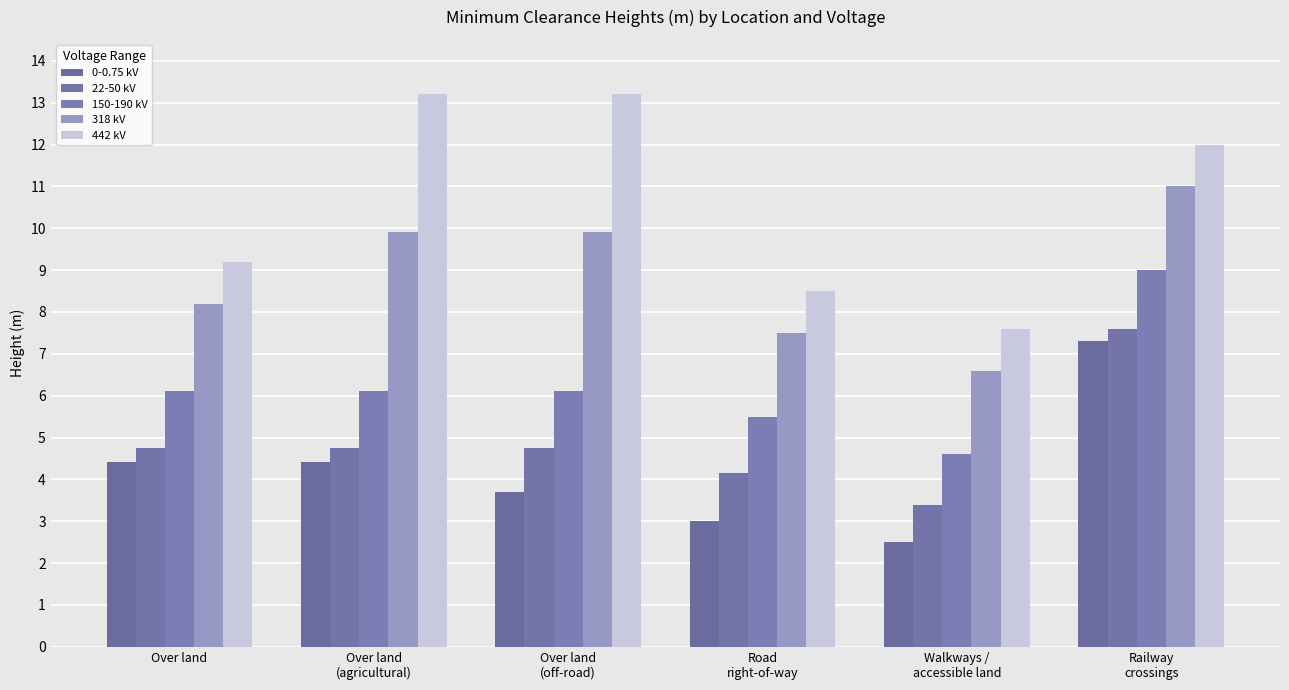

How many data points in 0-0.75 kV are above 4?

3